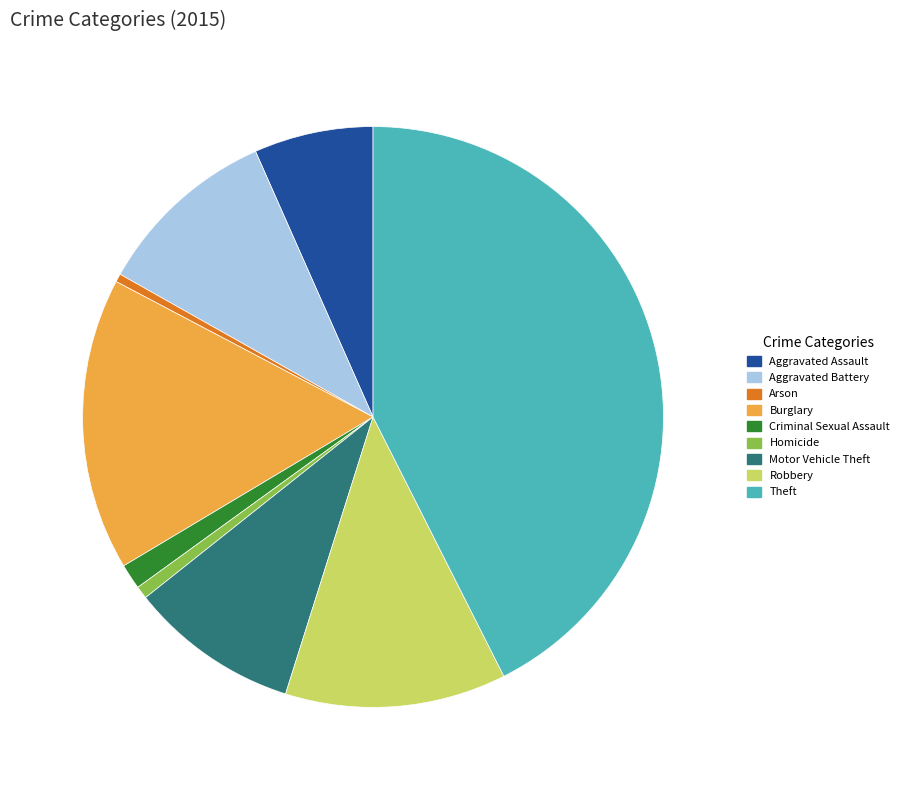

Which has a higher value, Criminal Sexual Assault or Burglary?

Burglary